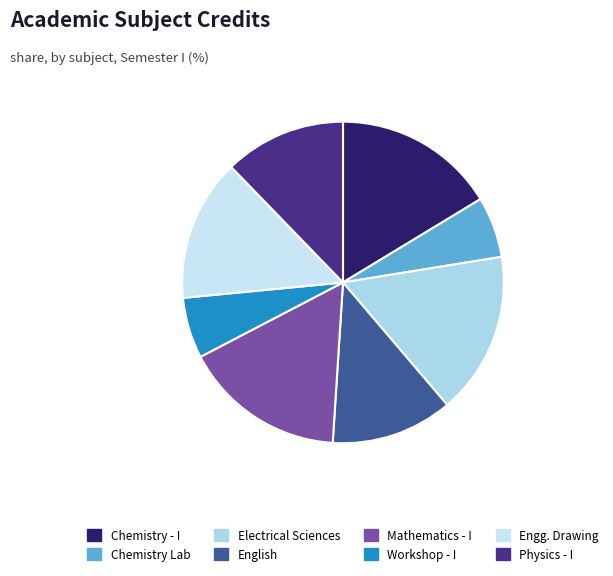

To the nearest percent, what is the difference between the largest and smallest slice percentages?

10%